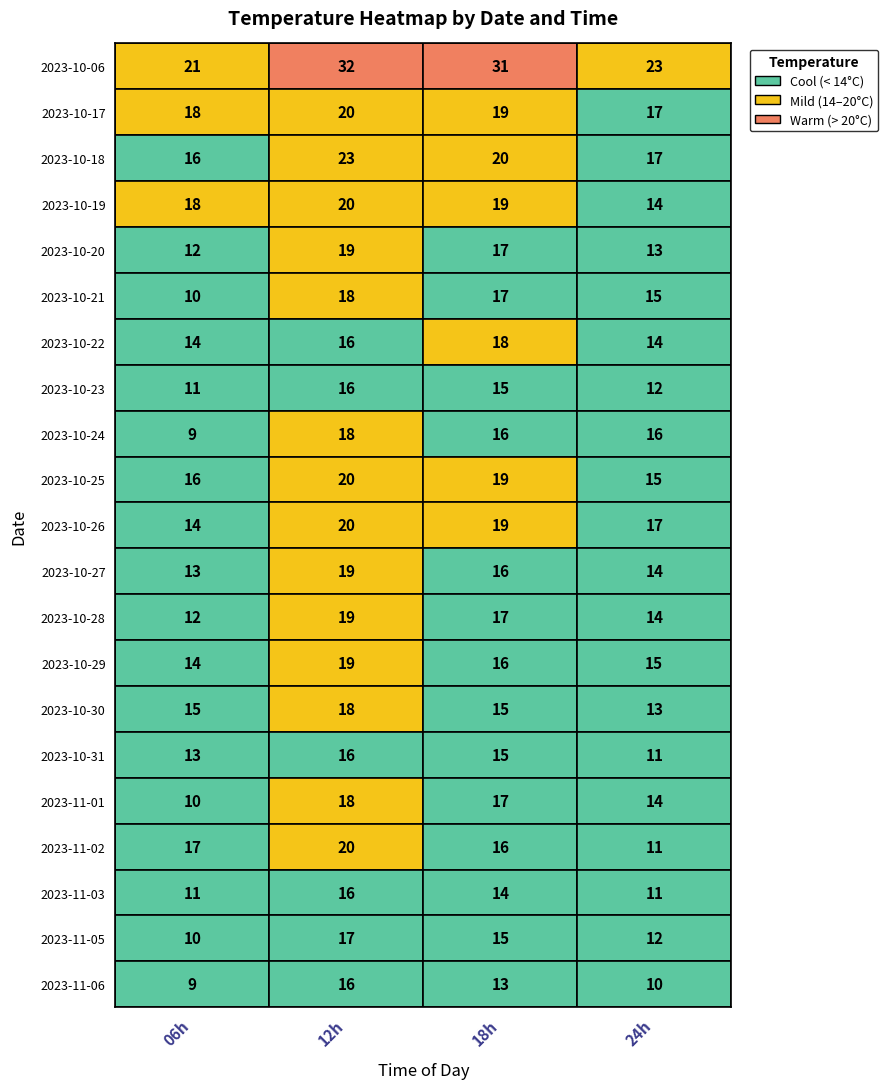

Reading right to left, list all the values displayed in this chart.

2023-10-06: 2023-10-19=23	2023-10-18=31	2023-10-17=32	2023-10-06=21
2023-10-17: 2023-10-19=17	2023-10-18=19	2023-10-17=20	2023-10-06=18
2023-10-18: 2023-10-19=17	2023-10-18=20	2023-10-17=23	2023-10-06=16
2023-10-19: 2023-10-19=14	2023-10-18=19	2023-10-17=20	2023-10-06=18
2023-10-20: 2023-10-19=13	2023-10-18=17	2023-10-17=19	2023-10-06=12
2023-10-21: 2023-10-19=15	2023-10-18=17	2023-10-17=18	2023-10-06=10
2023-10-22: 2023-10-19=14	2023-10-18=18	2023-10-17=16	2023-10-06=14
2023-10-23: 2023-10-19=12	2023-10-18=15	2023-10-17=16	2023-10-06=11
2023-10-24: 2023-10-19=16	2023-10-18=16	2023-10-17=18	2023-10-06=9
2023-10-25: 2023-10-19=15	2023-10-18=19	2023-10-17=20	2023-10-06=16
2023-10-26: 2023-10-19=17	2023-10-18=19	2023-10-17=20	2023-10-06=14
2023-10-27: 2023-10-19=14	2023-10-18=16	2023-10-17=19	2023-10-06=13
2023-10-28: 2023-10-19=14	2023-10-18=17	2023-10-17=19	2023-10-06=12
2023-10-29: 2023-10-19=15	2023-10-18=16	2023-10-17=19	2023-10-06=14
2023-10-30: 2023-10-19=13	2023-10-18=15	2023-10-17=18	2023-10-06=15
2023-10-31: 2023-10-19=11	2023-10-18=15	2023-10-17=16	2023-10-06=13
2023-11-01: 2023-10-19=14	2023-10-18=17	2023-10-17=18	2023-10-06=10
2023-11-02: 2023-10-19=11	2023-10-18=16	2023-10-17=20	2023-10-06=17
2023-11-03: 2023-10-19=11	2023-10-18=14	2023-10-17=16	2023-10-06=11
2023-11-05: 2023-10-19=12	2023-10-18=15	2023-10-17=17	2023-10-06=10
2023-11-06: 2023-10-19=10	2023-10-18=13	2023-10-17=16	2023-10-06=9